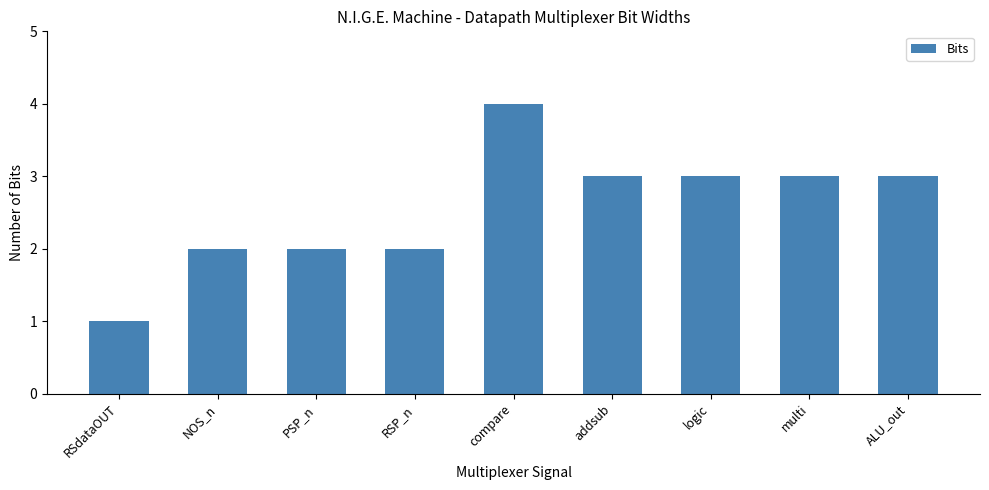

How many bars are there in total?

9